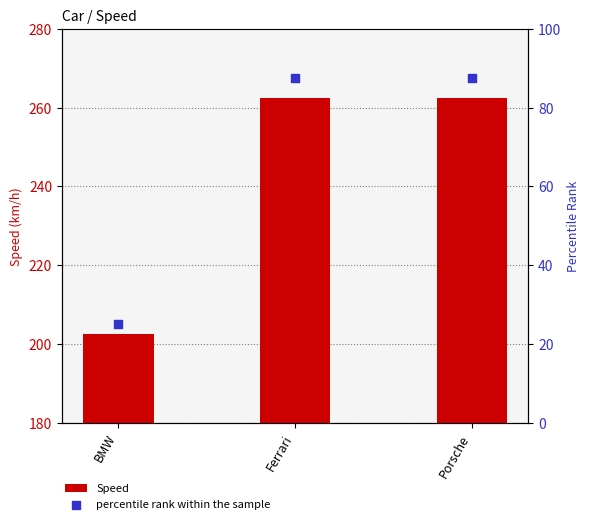

Which series contains the highest Y value?

Speed